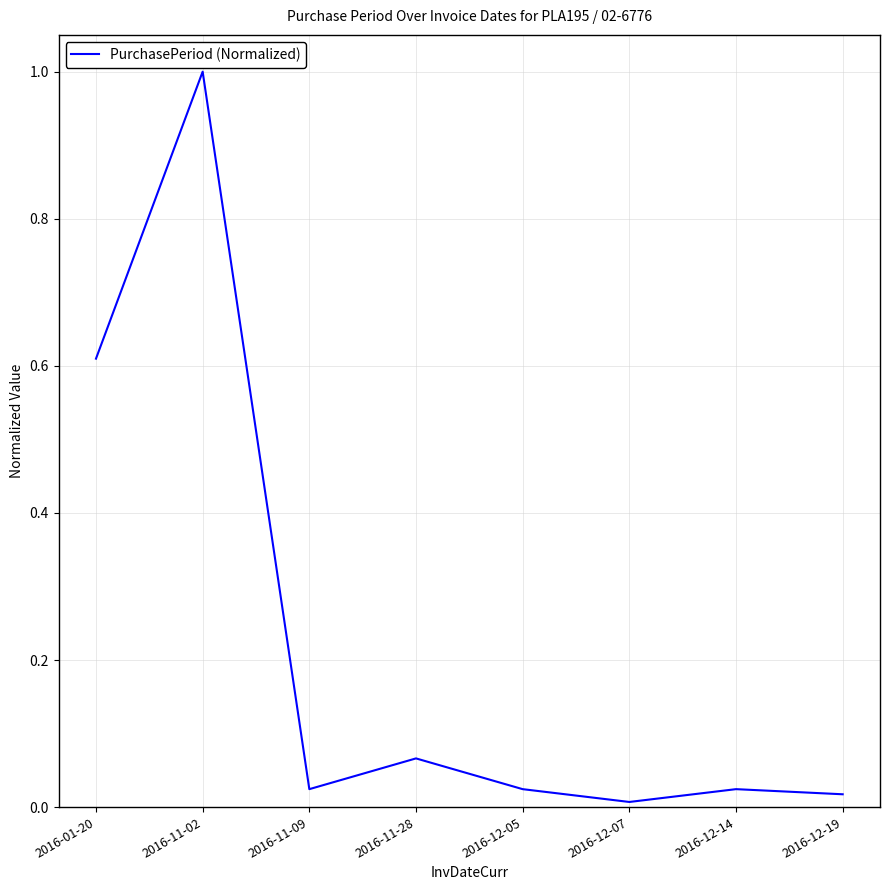

Does the chart have visible grid lines?

Yes